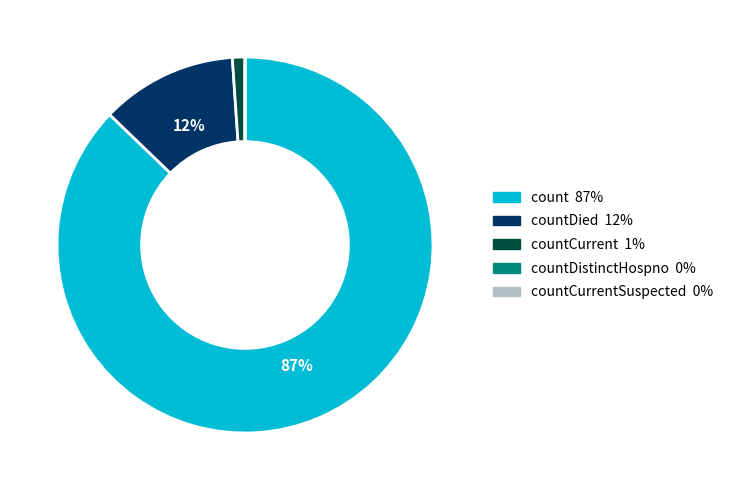

Is there any slice that represents more than half of the pie?

Yes